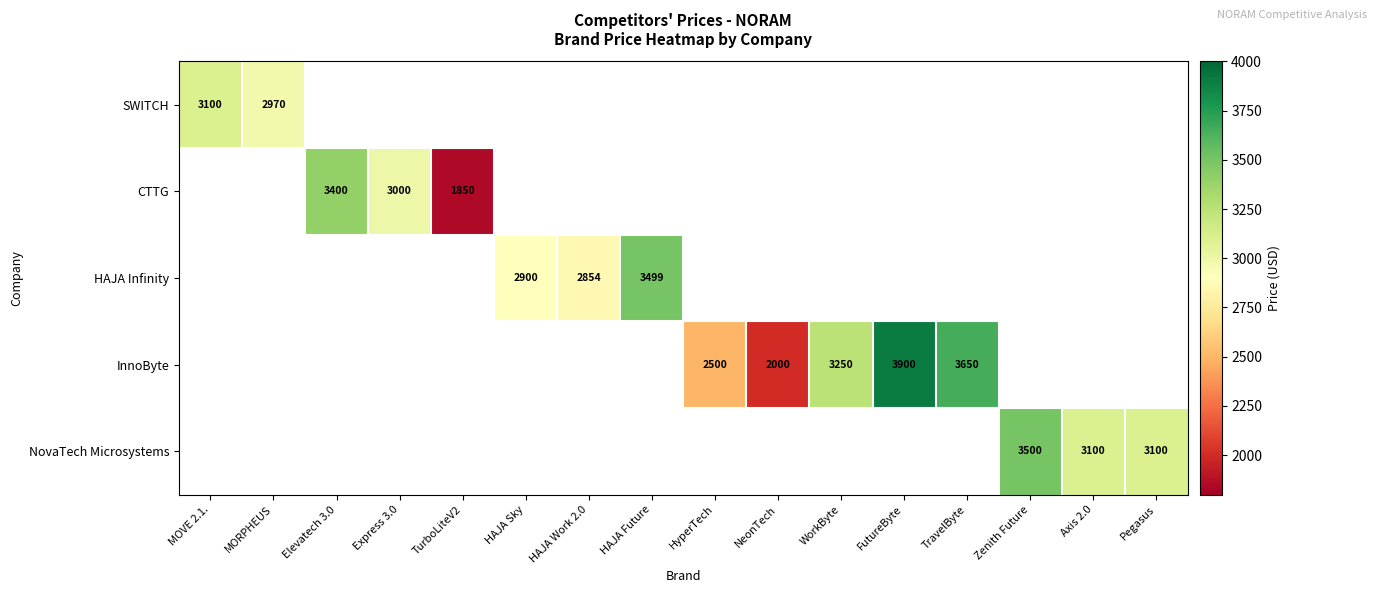

Count the number of data series in this chart.

5